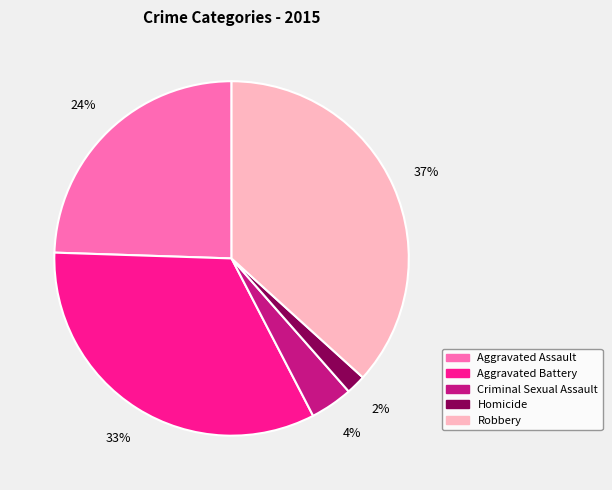

How many segments does this pie chart have?

5